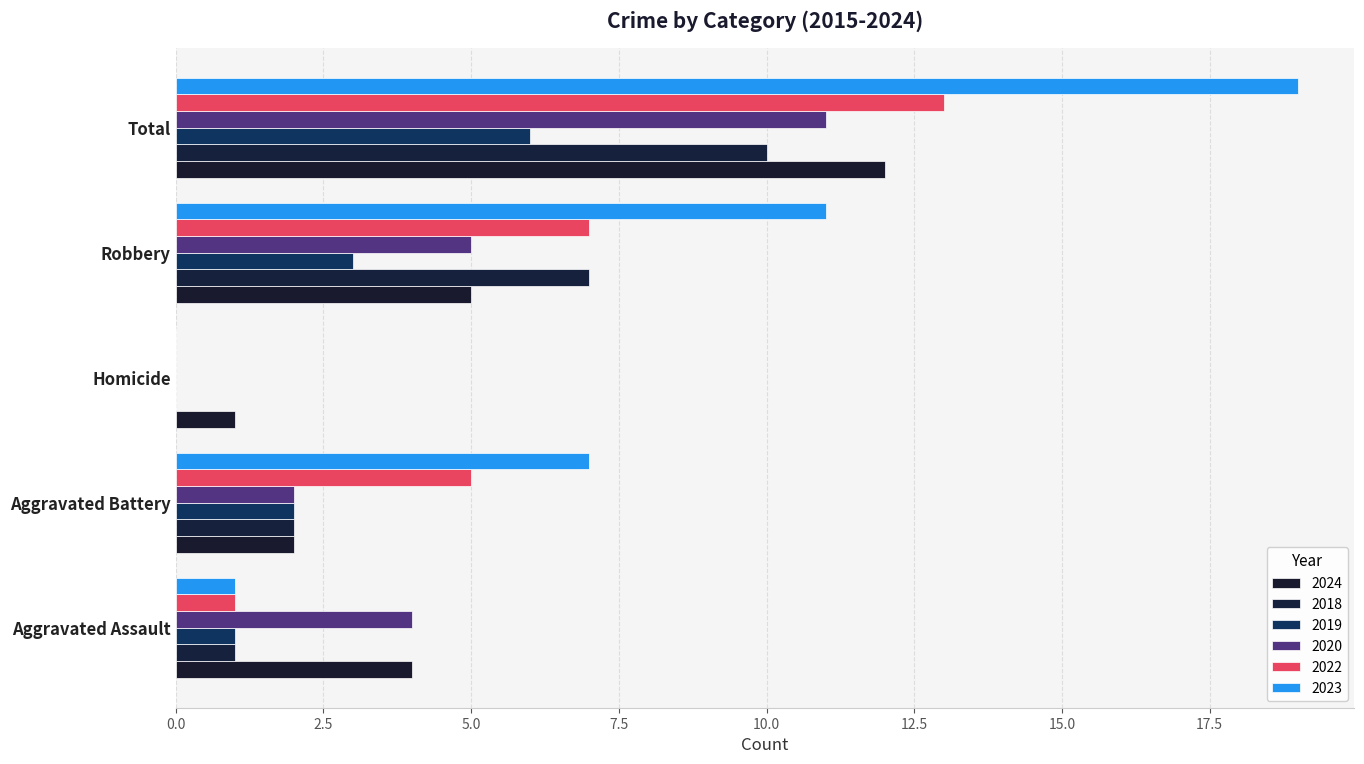

What is the label of the 3rd bar from the left?

Homicide